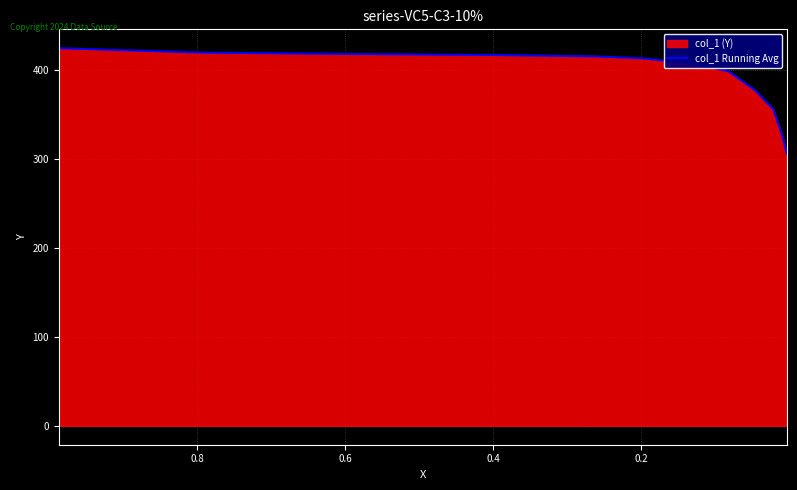

What is the minimum value shown in the chart?

305.5